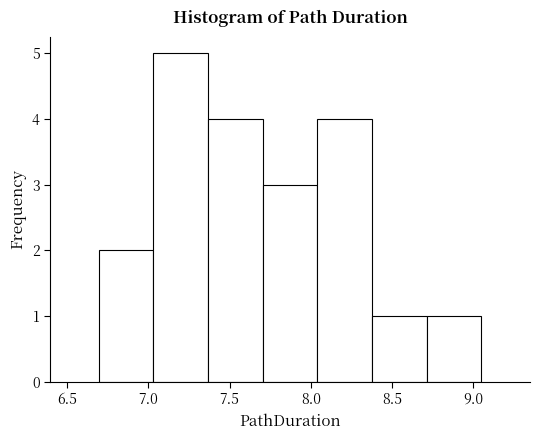

Reading left to right, list every bar in this chart as the range it spans on the x-axis followed by its height. Neither the bar edges nor the heights are printed on the chart, so give them approximately, as read against the axes.

6.70 to 7.05: 2
7.05 to 7.35: 5
7.35 to 7.70: 4
7.70 to 8.05: 3
8.05 to 8.40: 4
8.40 to 8.70: 1
8.70 to 9.05: 1